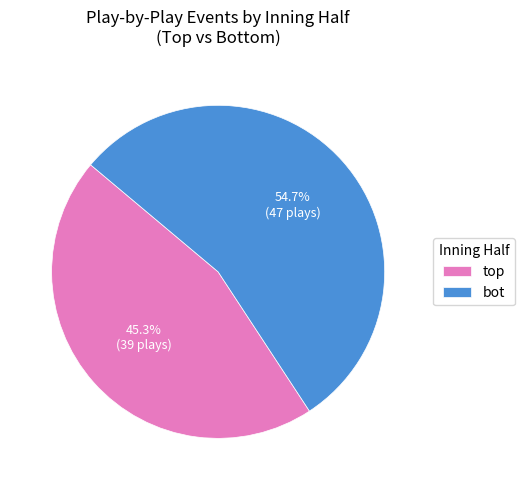

Which category accounts for the majority?

bot